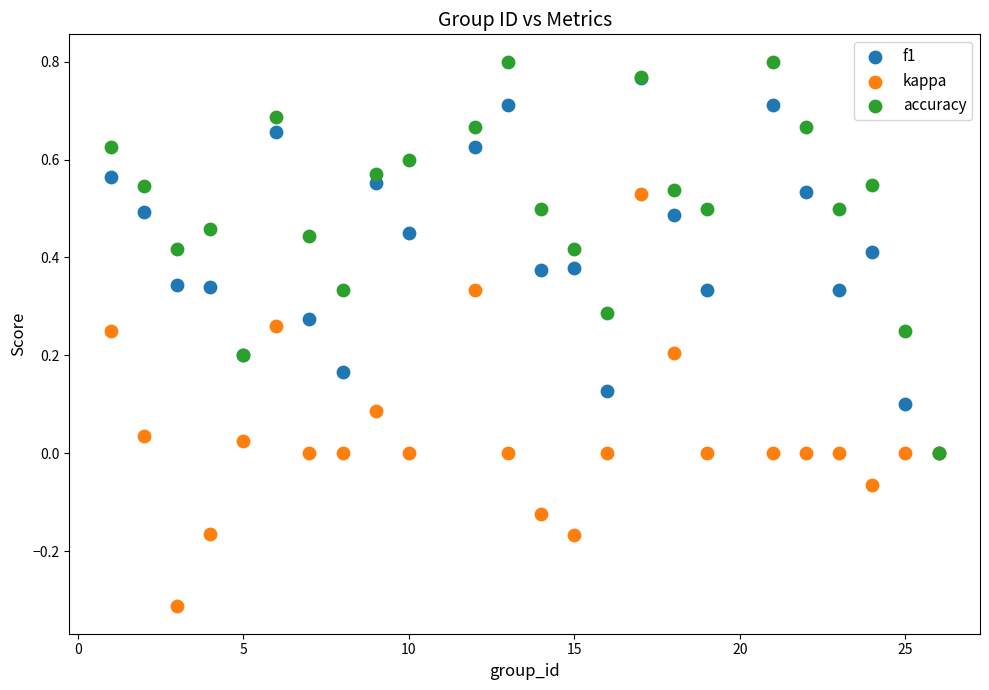

What are all the series names shown in the legend?

f1, kappa, accuracy